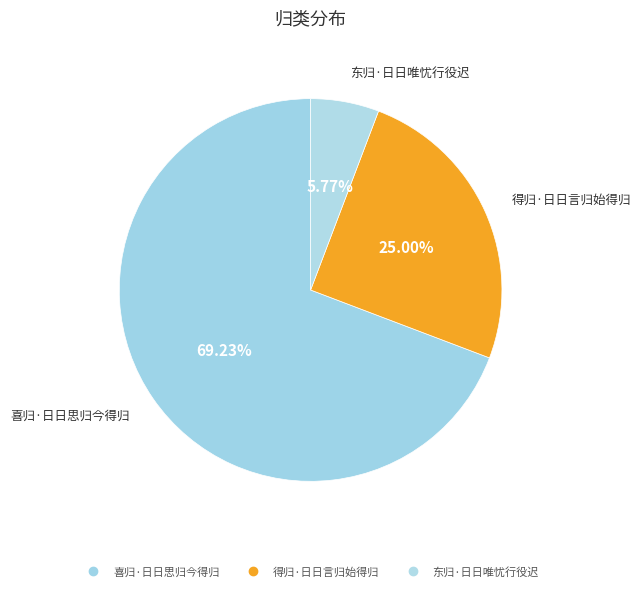

Which slice is the smallest?

东归·日日唯忧行役迟